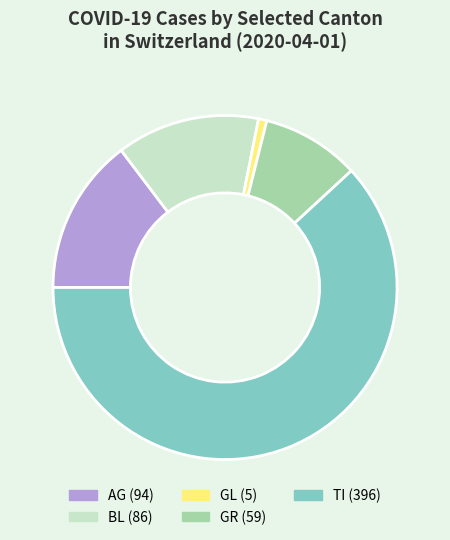

Does any single category account for the majority?

Yes